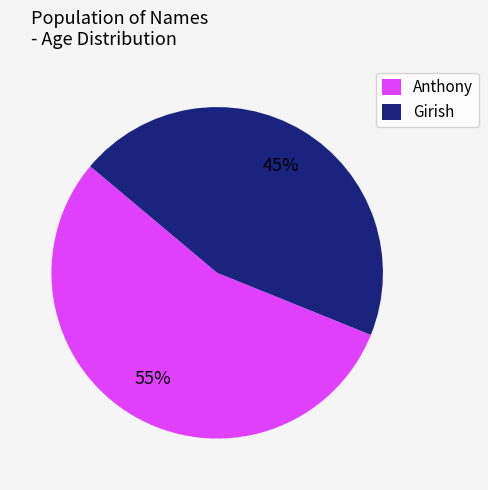

Between Anthony and Girish, which is larger?

Anthony